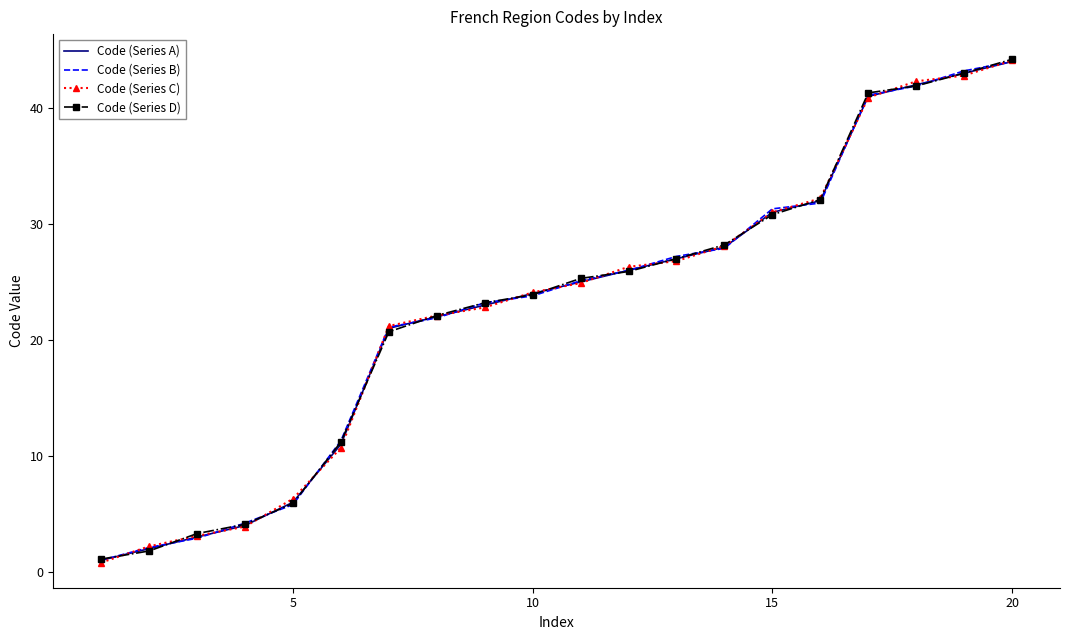

List the series in order of their overall mean, lowest first.

Code (Series A), Code (Series C), Code (Series B), Code (Series D)